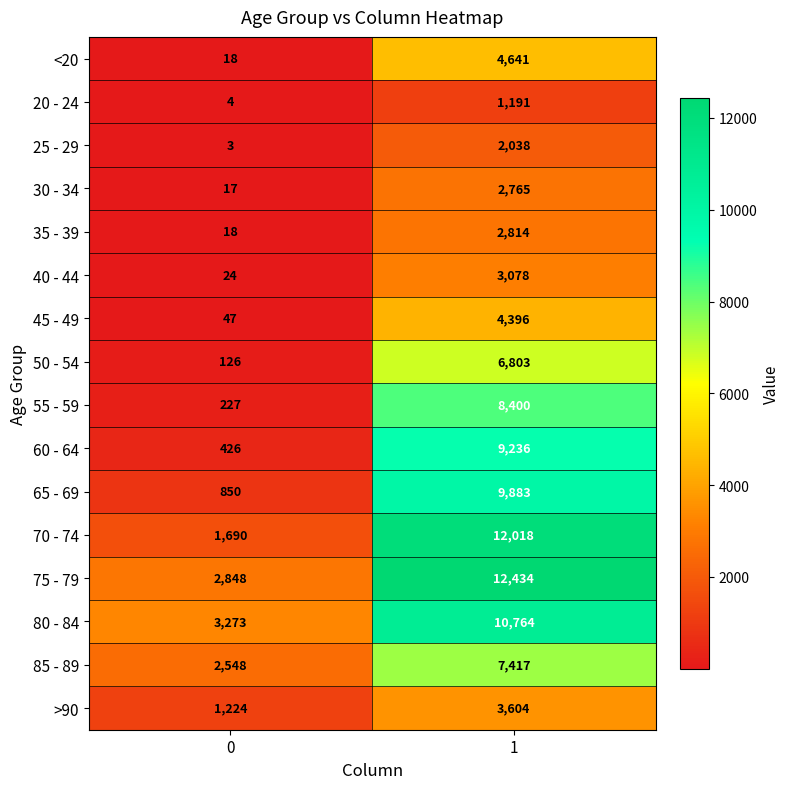

List the series in order of their peak value, lowest first.

20 - 24, 25 - 29, 30 - 34, 35 - 39, 40 - 44, >90, 45 - 49, <20, 50 - 54, 85 - 89, 55 - 59, 60 - 64, 65 - 69, 80 - 84, 70 - 74, 75 - 79